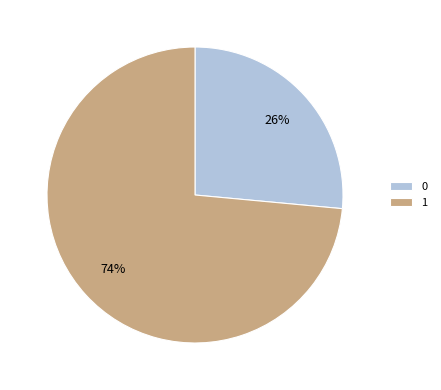

Is it true that 1 is 68% of the pie?

False